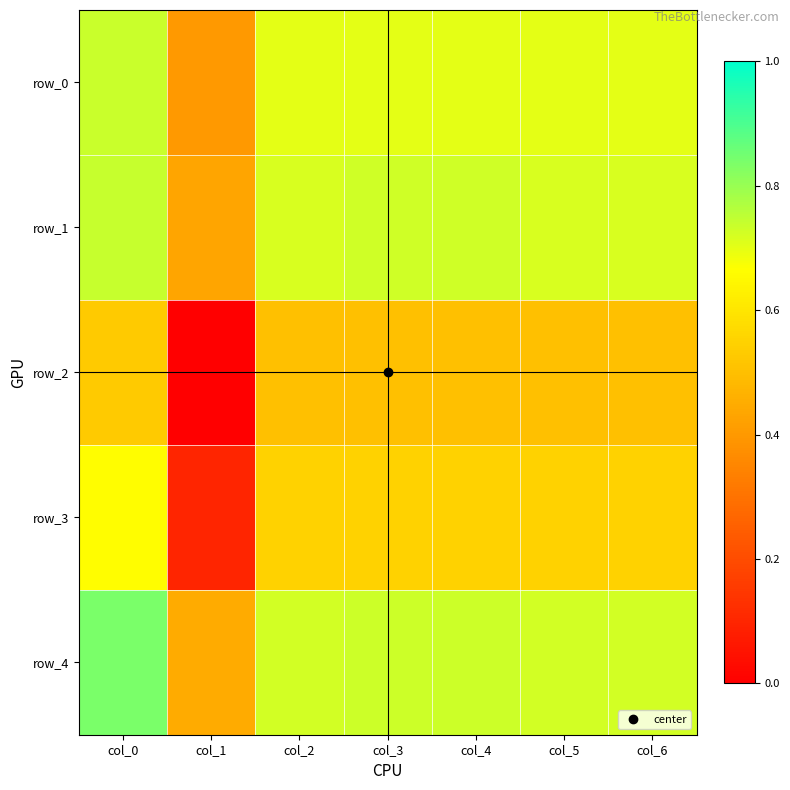

What is the sum of all row_3 values?

3.5